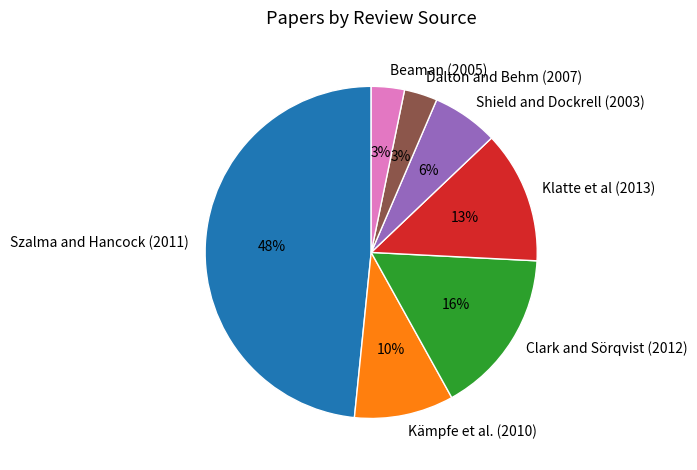

What is the largest slice in the pie chart?

Szalma and Hancock (2011)